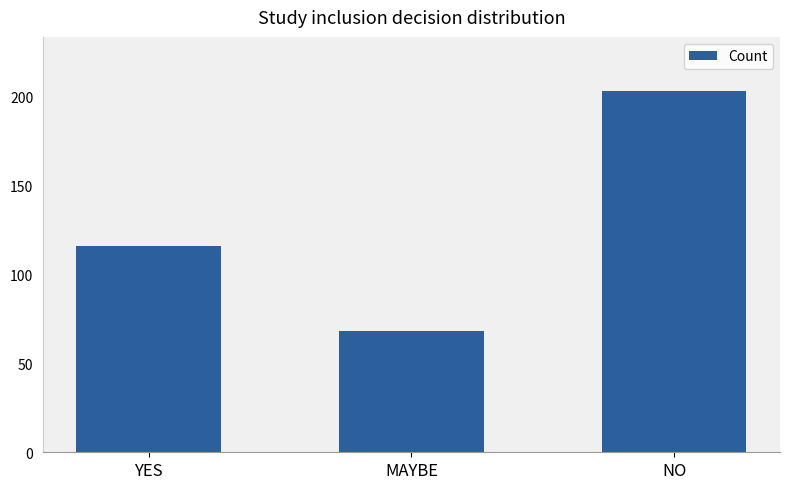

Reading left to right, extract all data points from this chart.

YES=116	MAYBE=68	NO=203